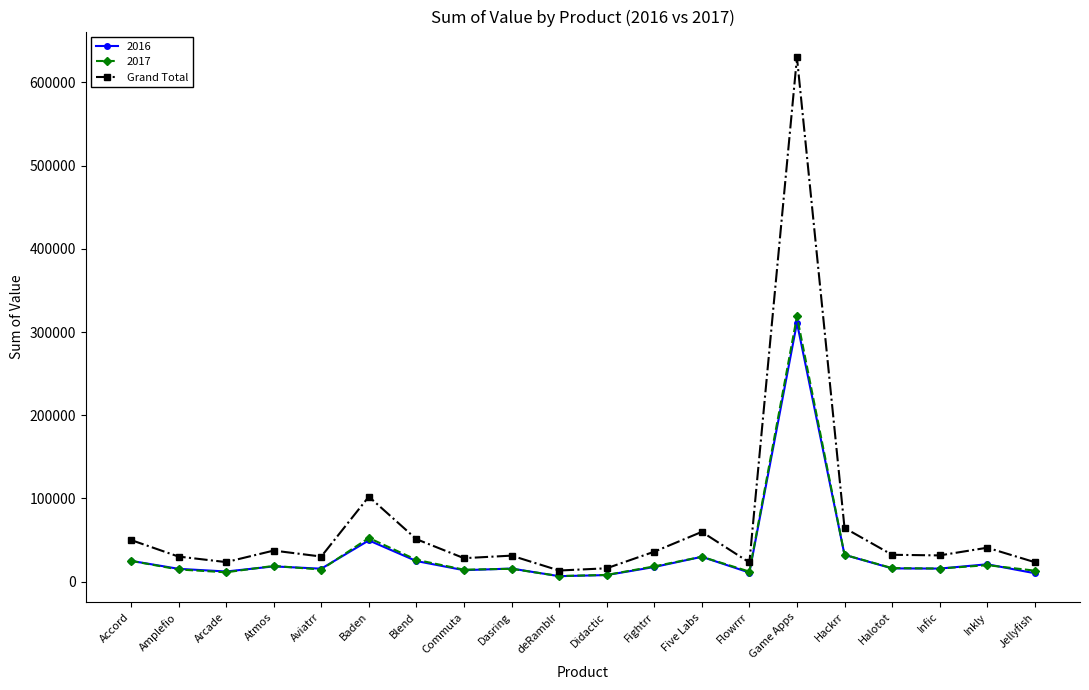

True or false: Grand Total has a value of 31341 at Dasring.

True